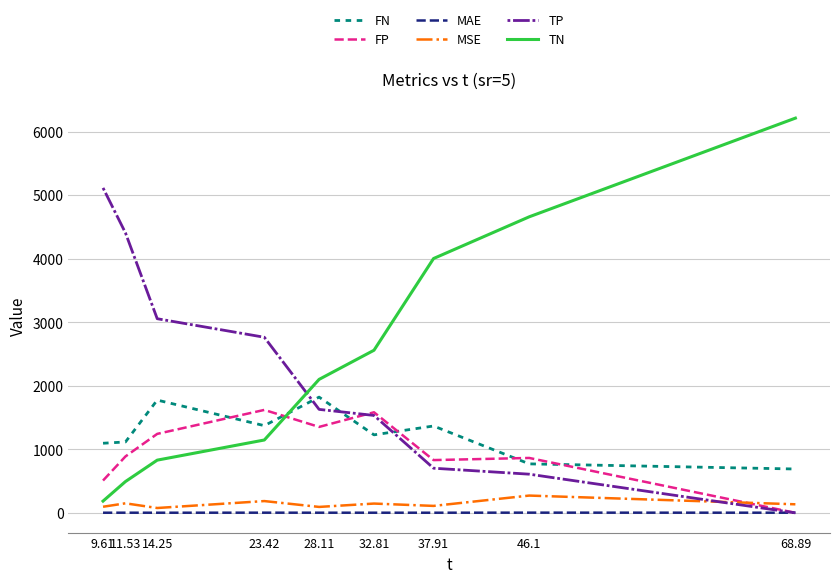

How many lines are shown in the chart?

6